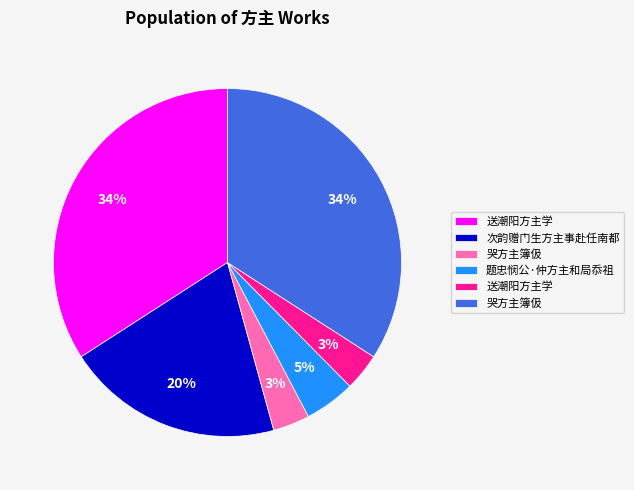

To the nearest percent, what is the difference between the largest and smallest slice percentages?

31%